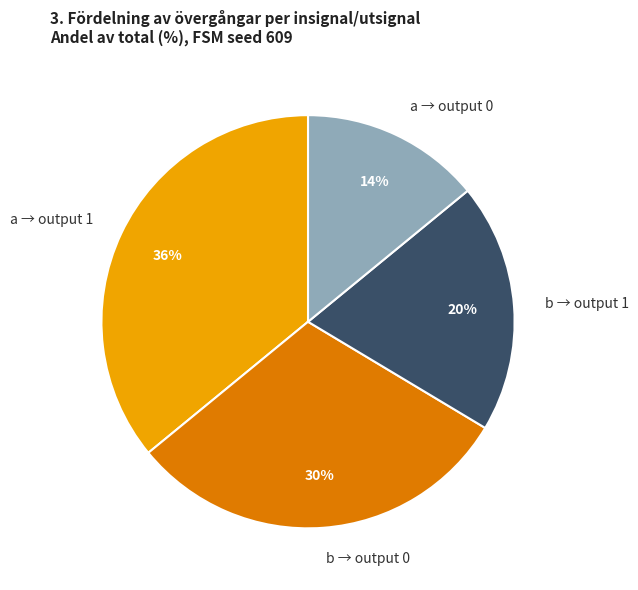

Which has a higher value, b → output 0 or a → output 0?

b → output 0